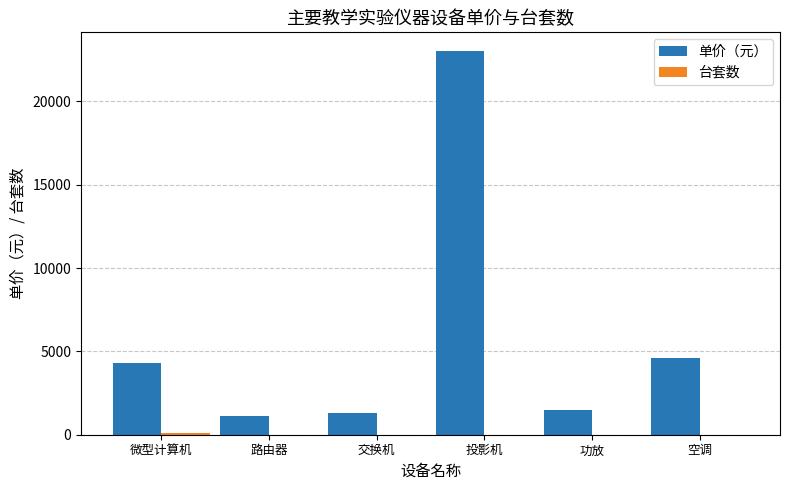

The value of 单价（元） at 功放 is 1500. True or false?

True